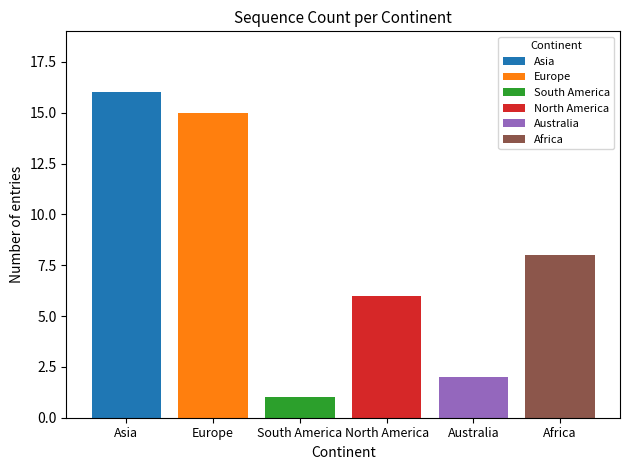

Between Asia and North America, which is larger?

Asia